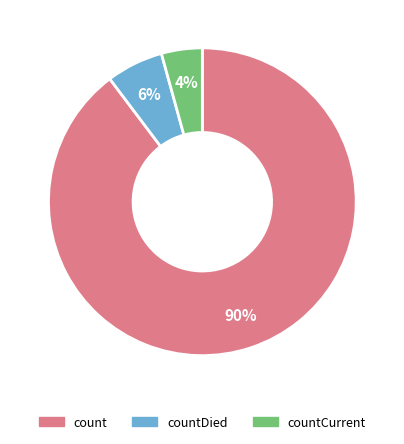

Count the number of slices in the pie.

3